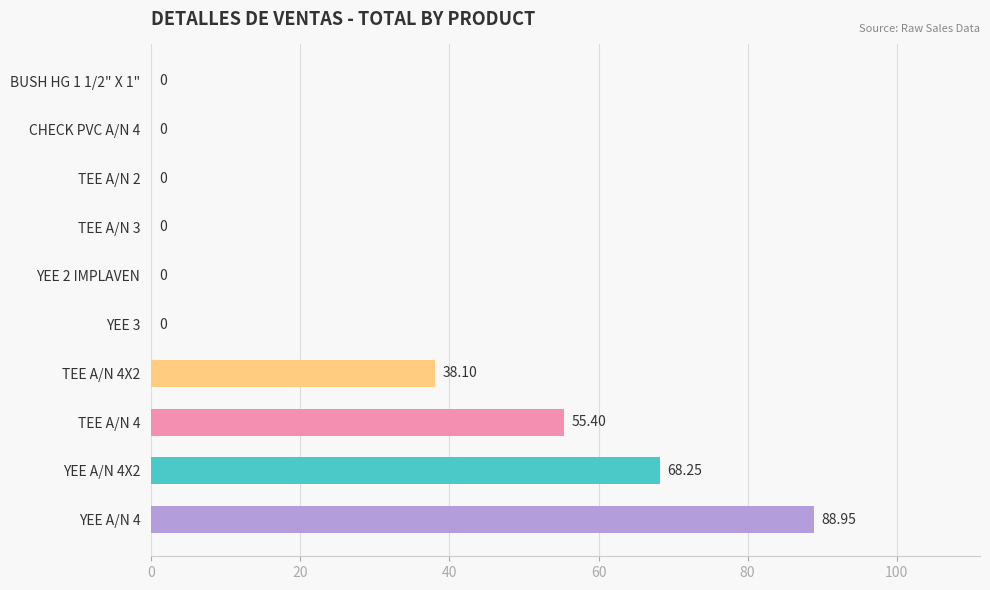

Which has a higher value, BUSH HG 1 1/2" X 1" or YEE A/N 4?

YEE A/N 4